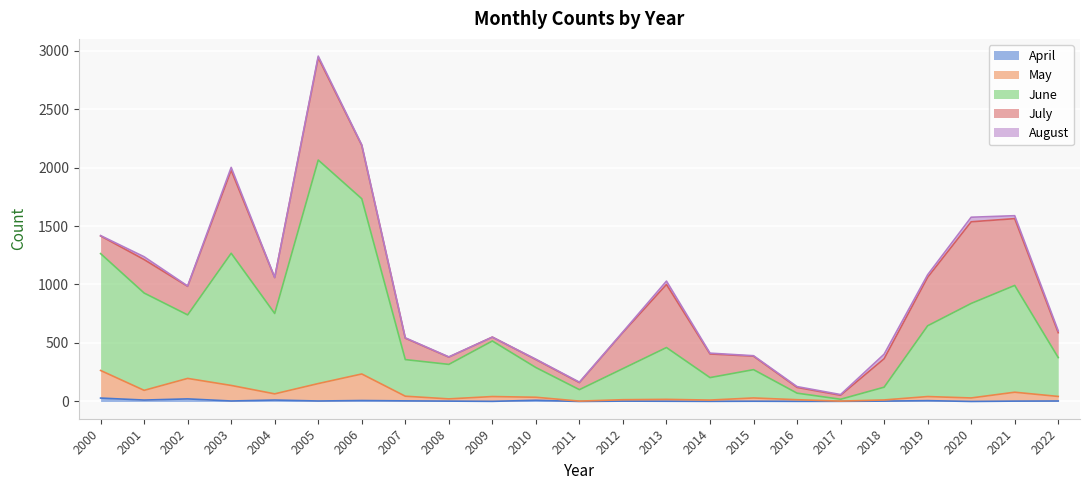

At which category is the sum across all series the highest?

2005